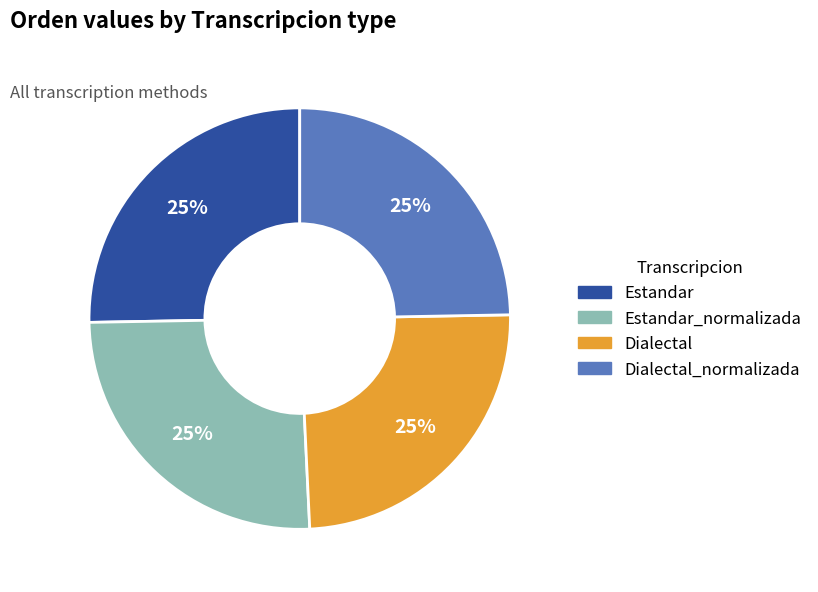

Does any single category account for the majority?

No